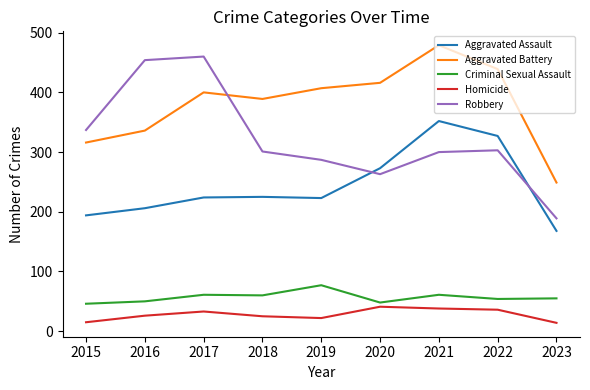

Where is the first local maximum for Homicide?

2017